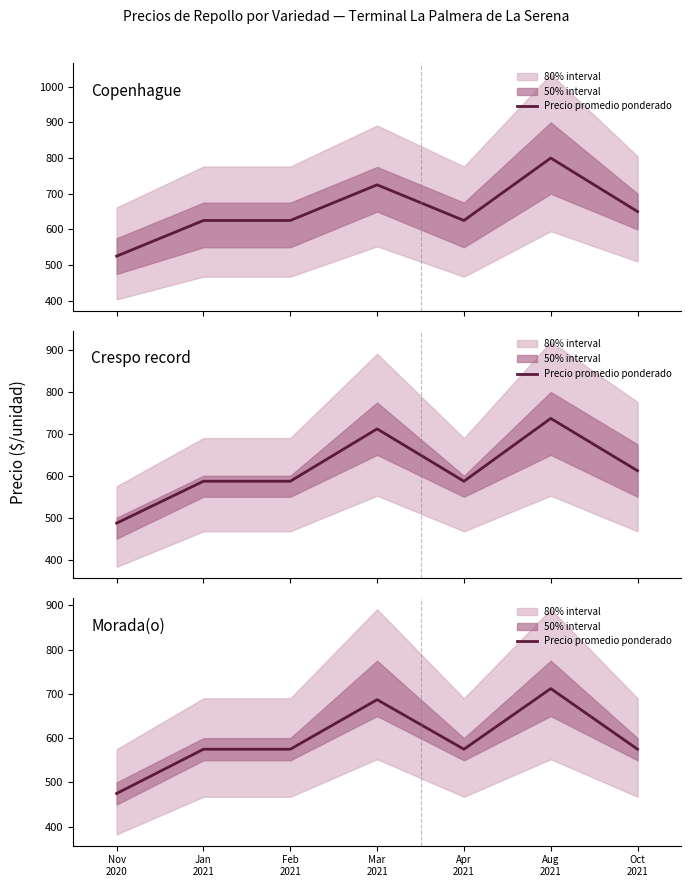

The value at Mar
2021 is 1089. True or false?

False